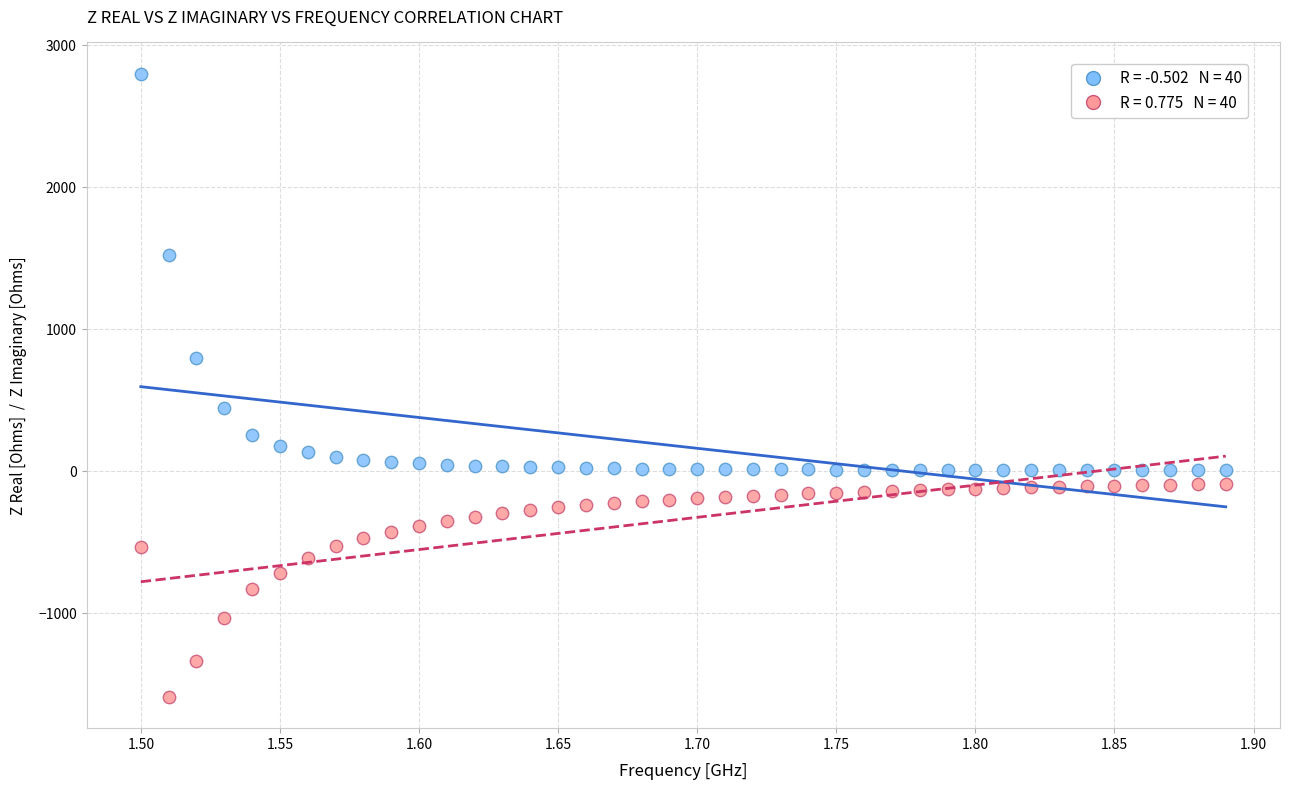

Across all data points, what is the range of Y values (max minus min)?

4393.2